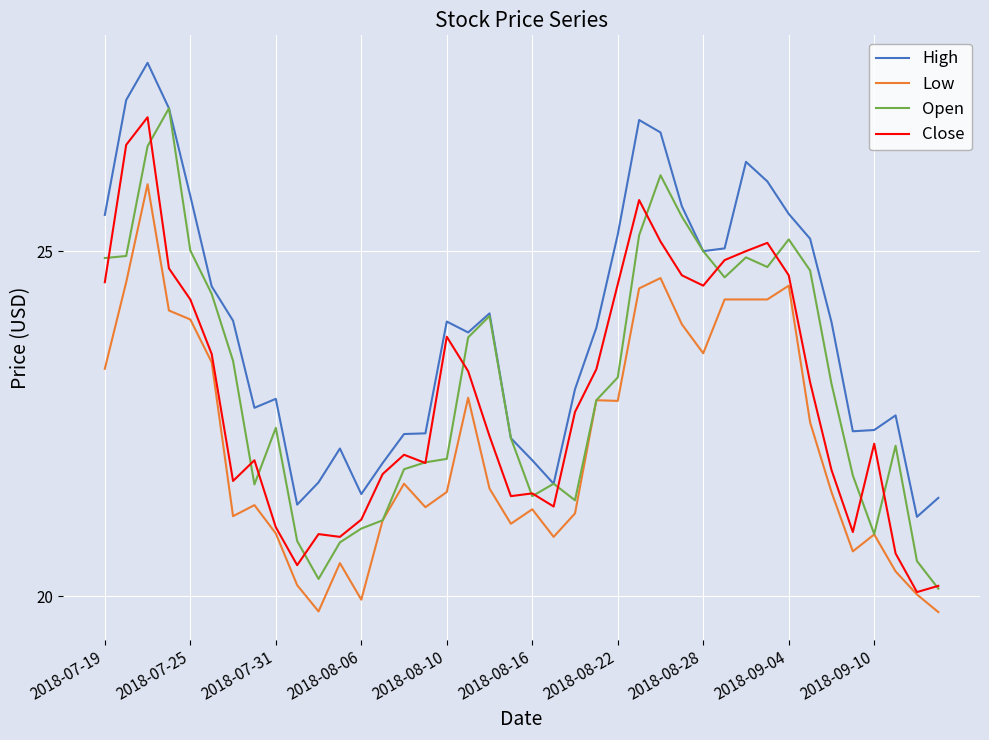

True or false: High and Low intersect in this chart.

False